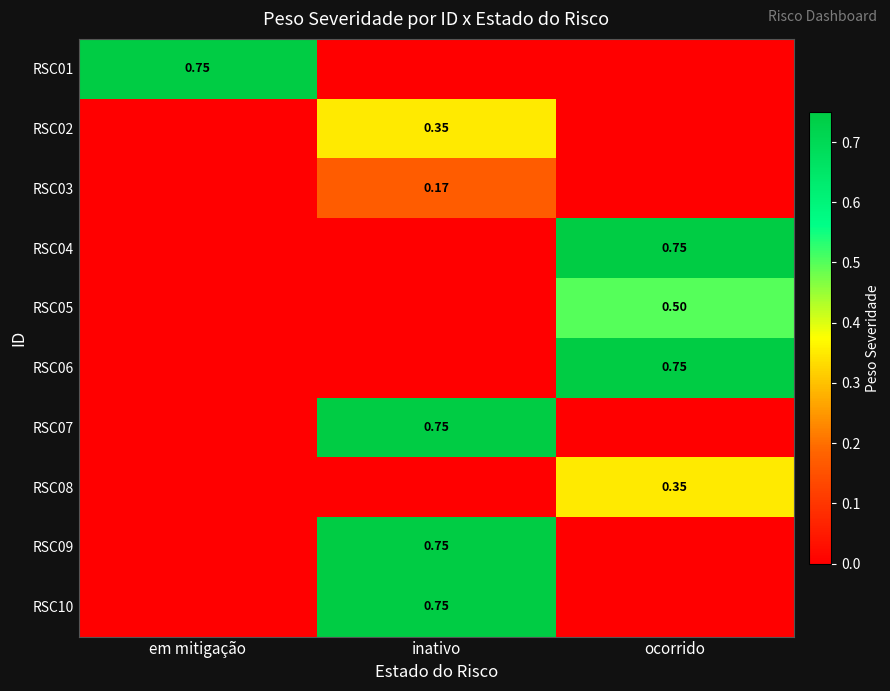

Is the value of RSC08 at ocorrido greater than the value of RSC01 at em mitigação?

No